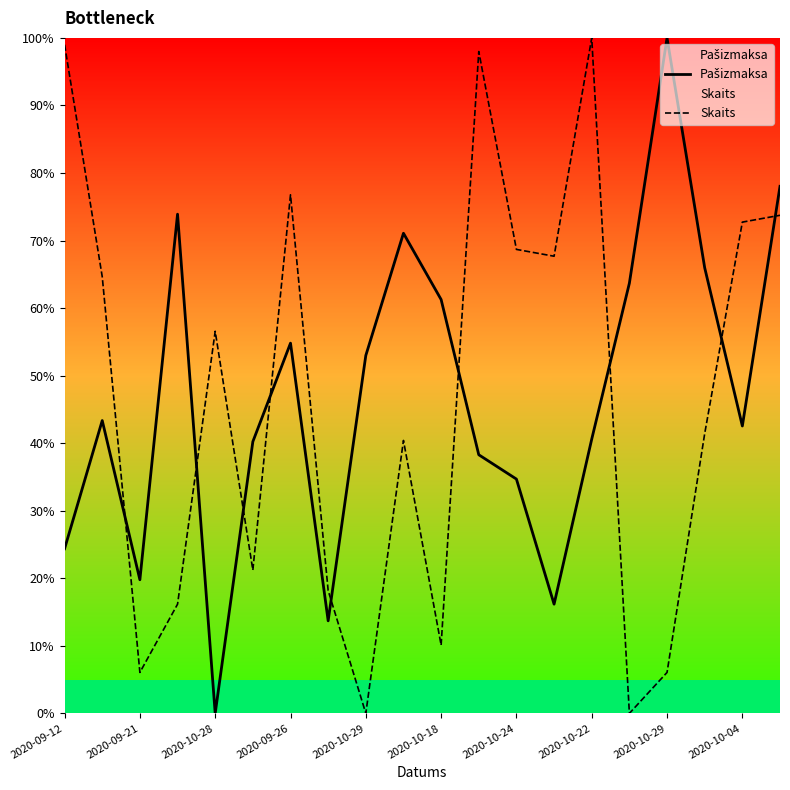

Rank the series by their maximum value, from lowest to highest.

Pašizmaksa, Skaits